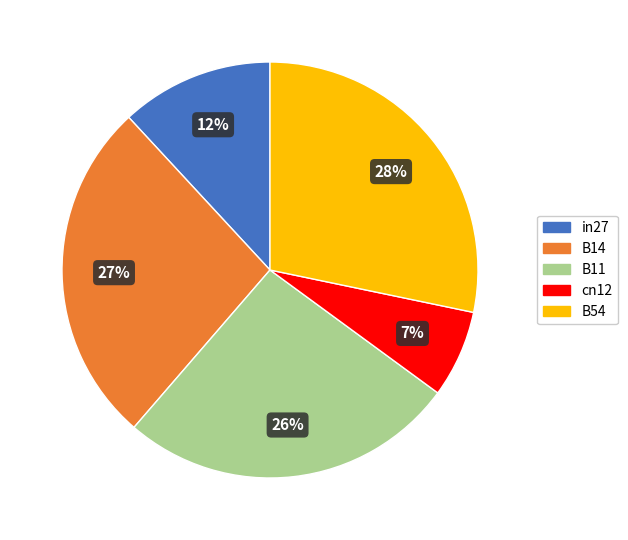

Between in27 and cn12, which is larger?

in27